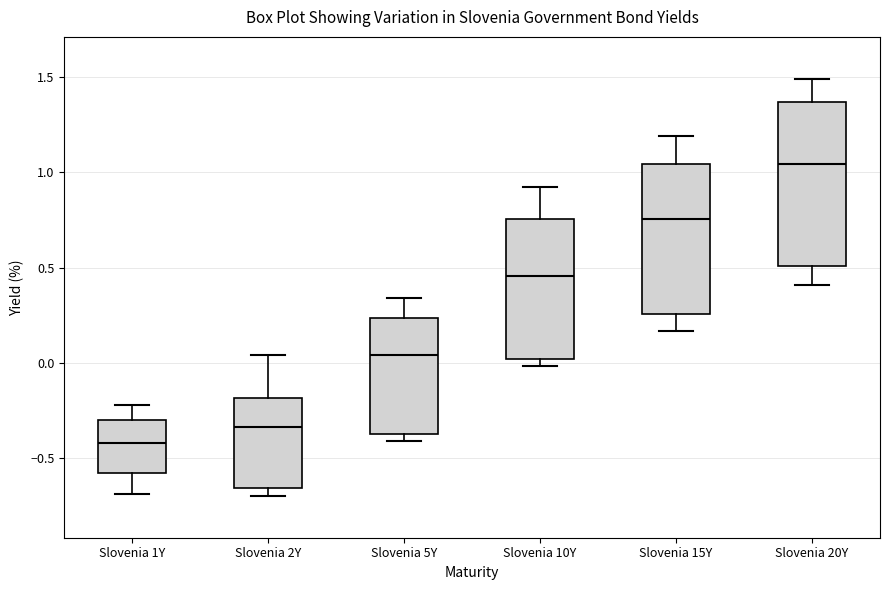

Reading left to right, transcribe this box plot: for each box, give where its median line is, the range the box spans, and where its two whiskers end, as read against the y-axis. The values are not printed on the chart, so give them approximately, as read against the axis.

Slovenia 1Y: median -0.40, box -0.60 to -0.30, whiskers -0.70 to -0.20
Slovenia 2Y: median -0.35, box -0.65 to -0.20, whiskers -0.70 to 0.05
Slovenia 5Y: median 0.05, box -0.40 to 0.25, whiskers -0.40 (just below the box's lower edge) to 0.35
Slovenia 10Y: median 0.45, box 0.00 to 0.75, whiskers 0.00 (just below the box's lower edge) to 0.90
Slovenia 15Y: median 0.75, box 0.25 to 1.05, whiskers 0.15 to 1.20
Slovenia 20Y: median 1.05, box 0.50 to 1.35, whiskers 0.40 to 1.50